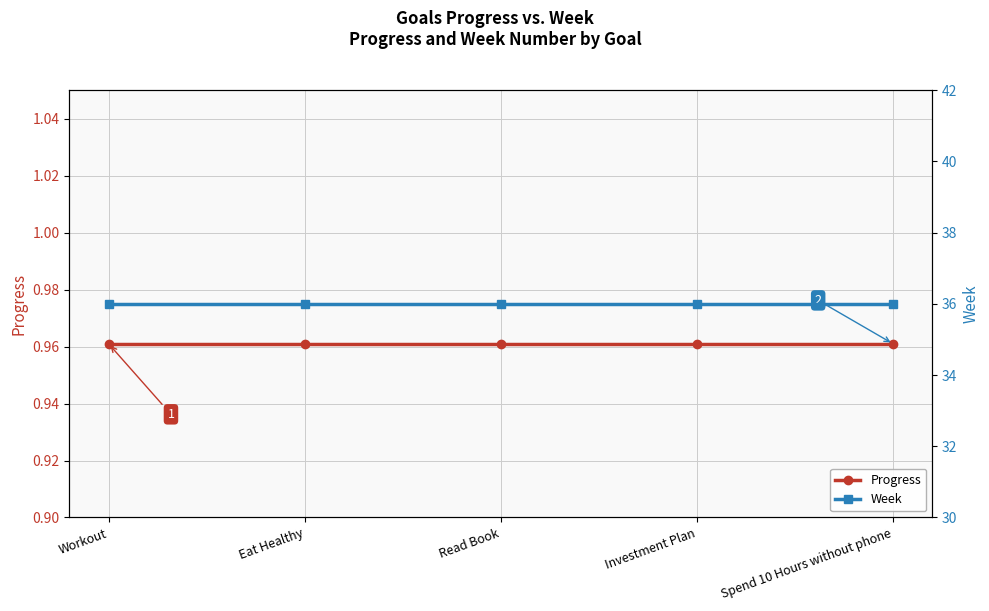

What are all the series names shown in the legend?

Progress, Week